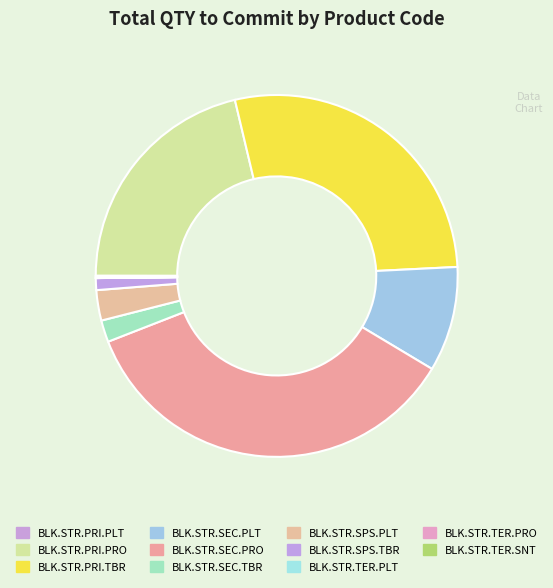

Does BLK.STR.SEC.PRO represent more than half of the total?

No